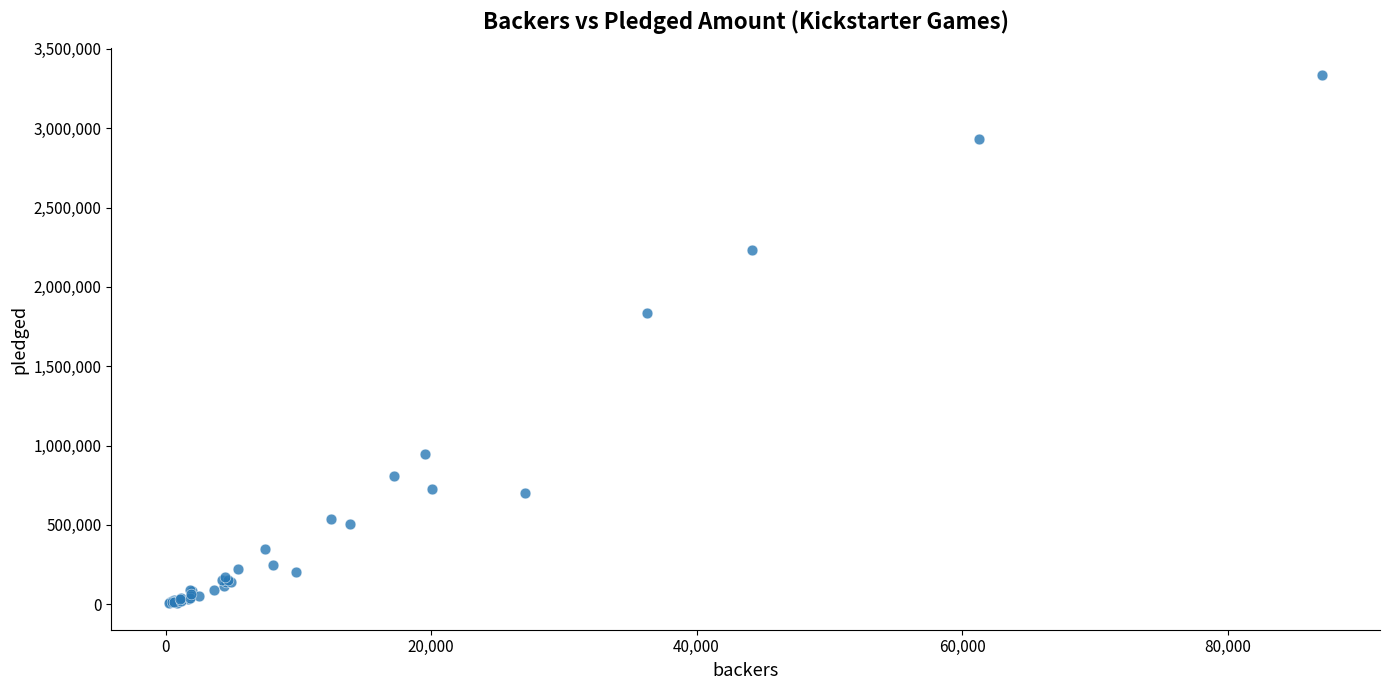

What Y value in the scatter plot is closest to 1671449?

1836447